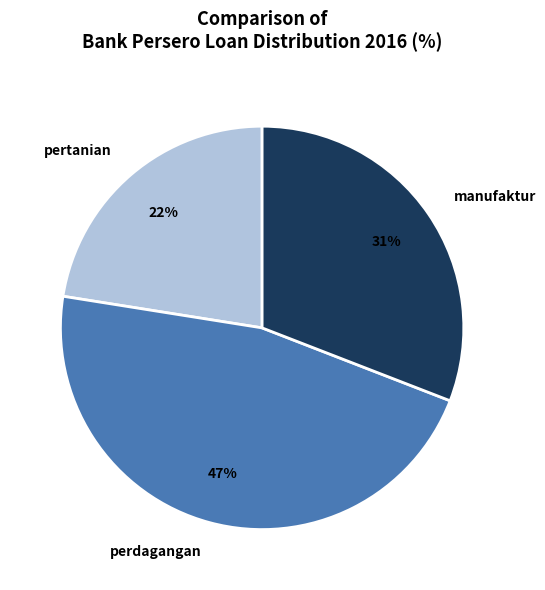

Between pertanian and manufaktur, which is larger?

manufaktur